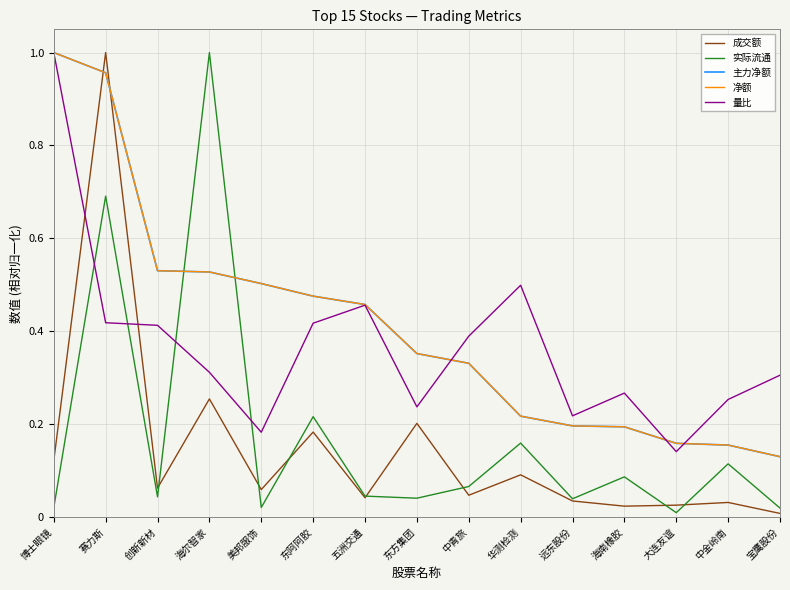

Does the chart have visible grid lines?

Yes